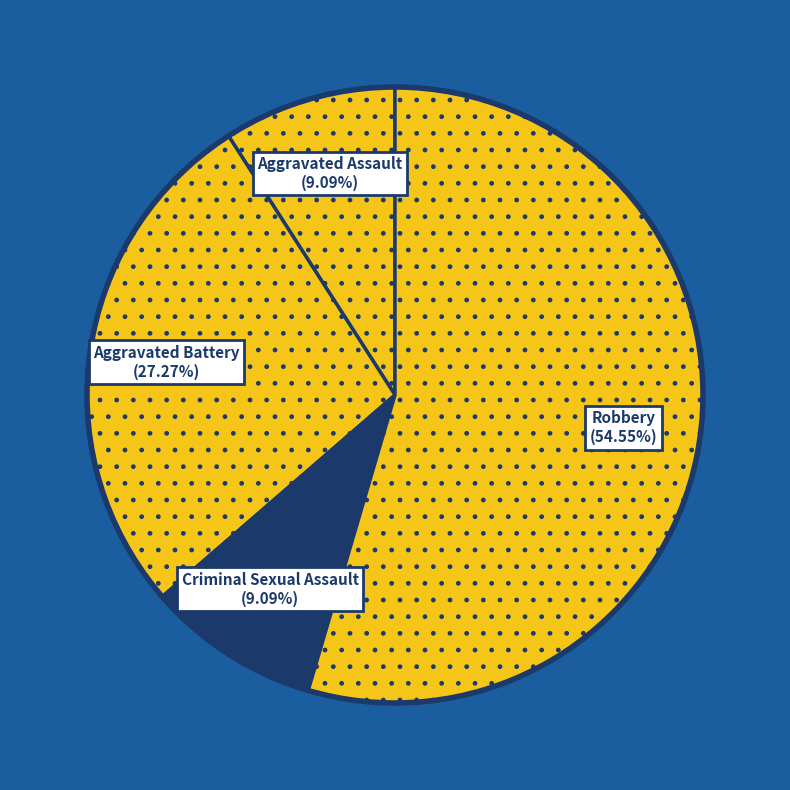

Which slice is the smallest?

Aggravated Assault